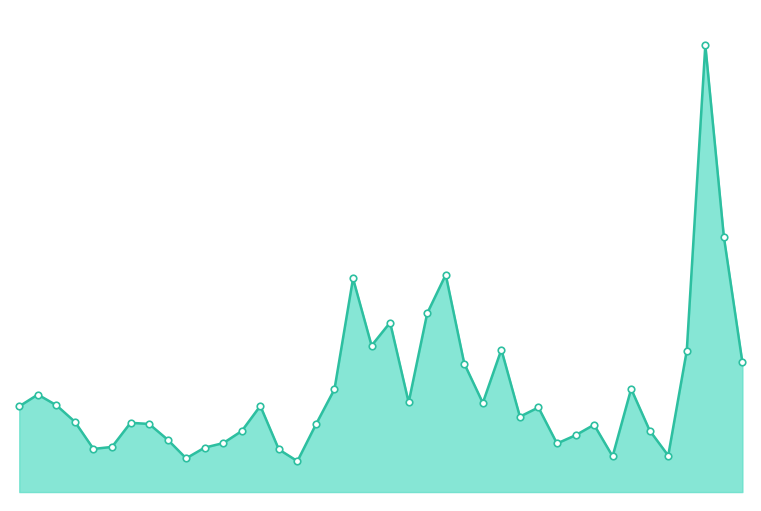

Between 28 and 3, which is larger?

28